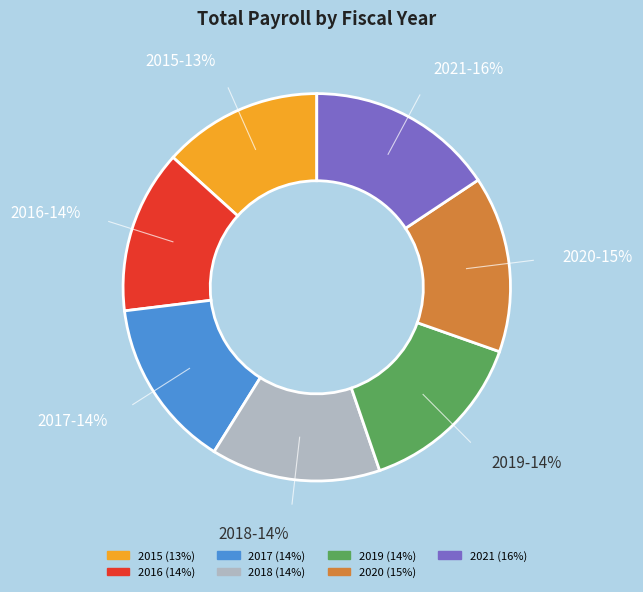

To the nearest percent, what is the combined percentage of 2020 and 2019?

29%